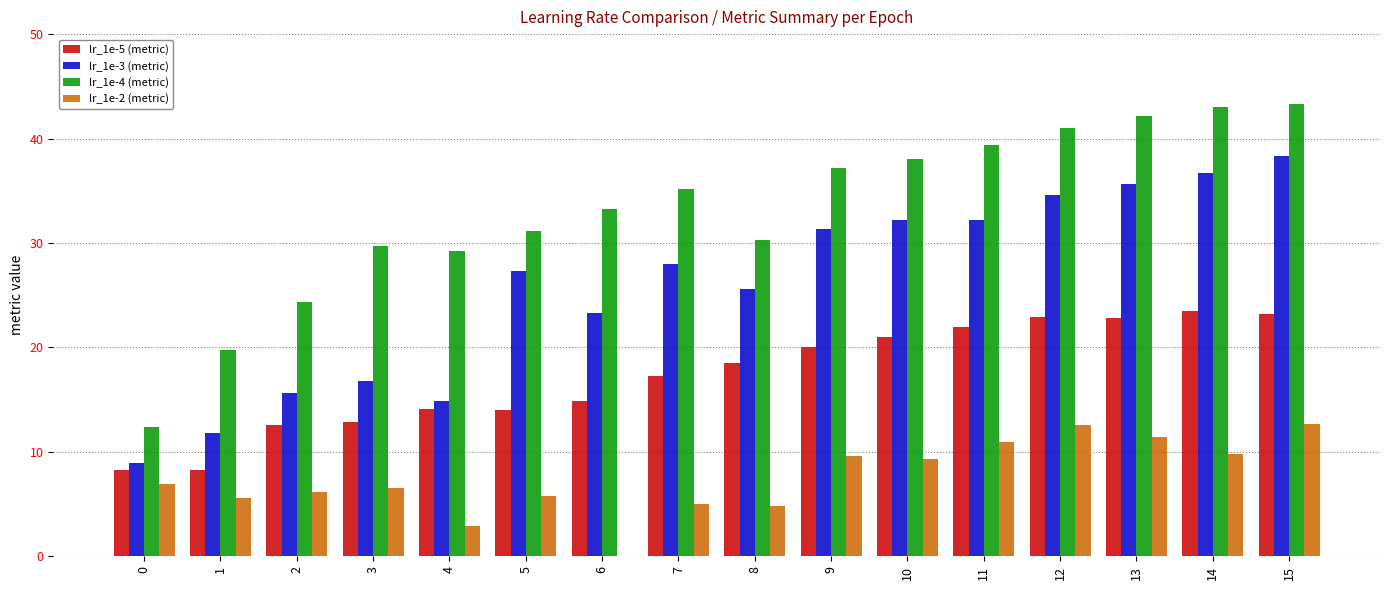

Is the value of lr_1e-5 (metric) at 13 greater than the value of lr_1e-2 (metric) at 15?

Yes